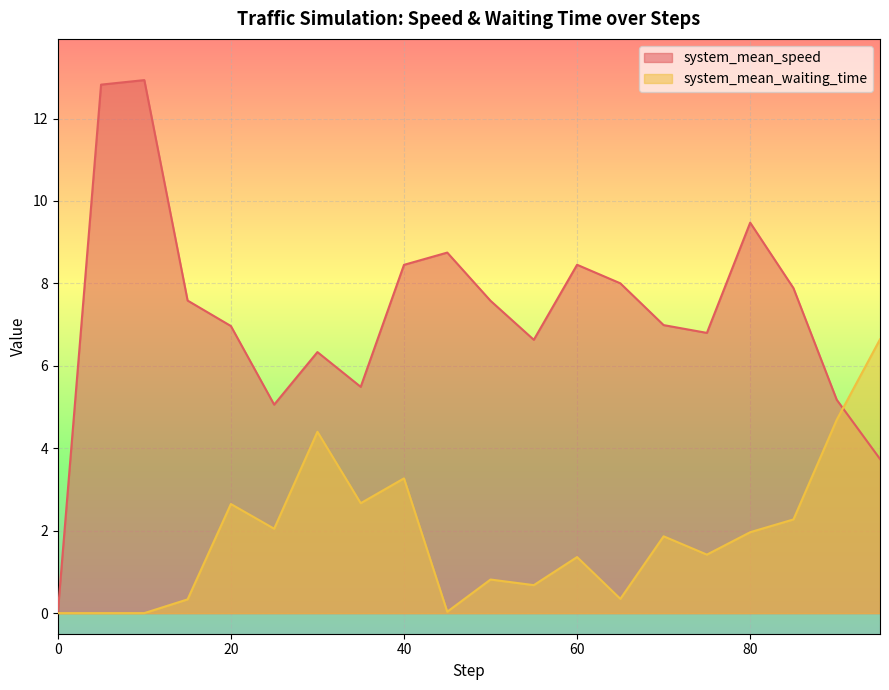

How many lines are shown in the chart?

2